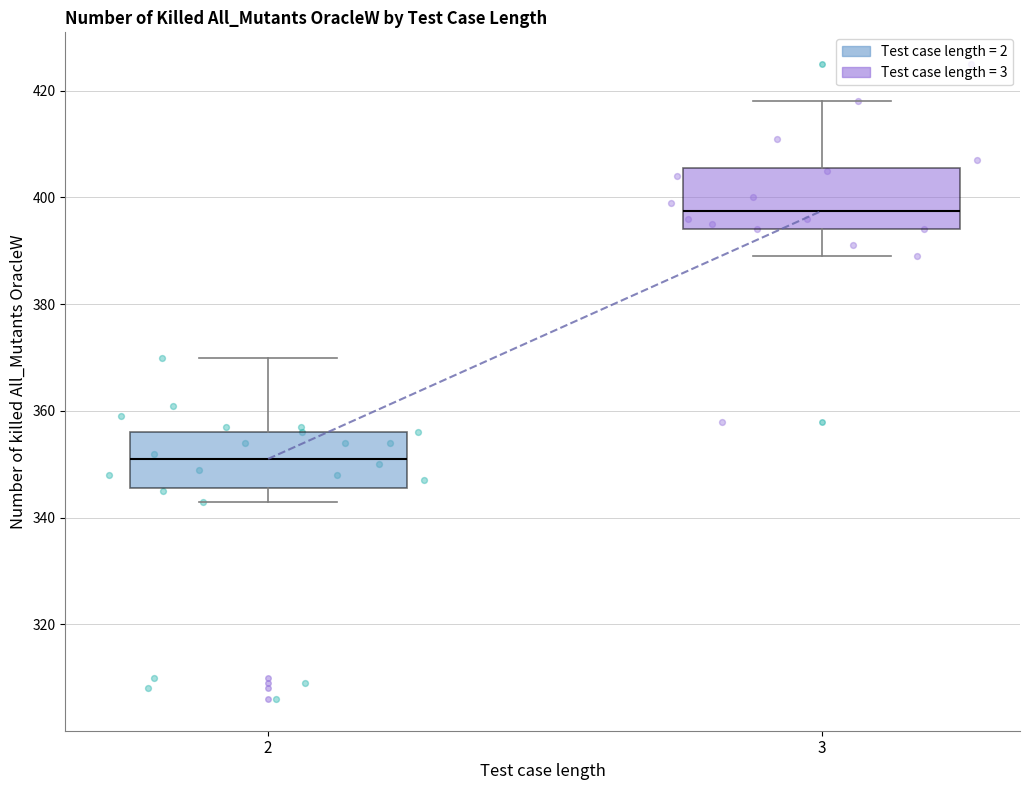

Which box has the lowest median line?

2